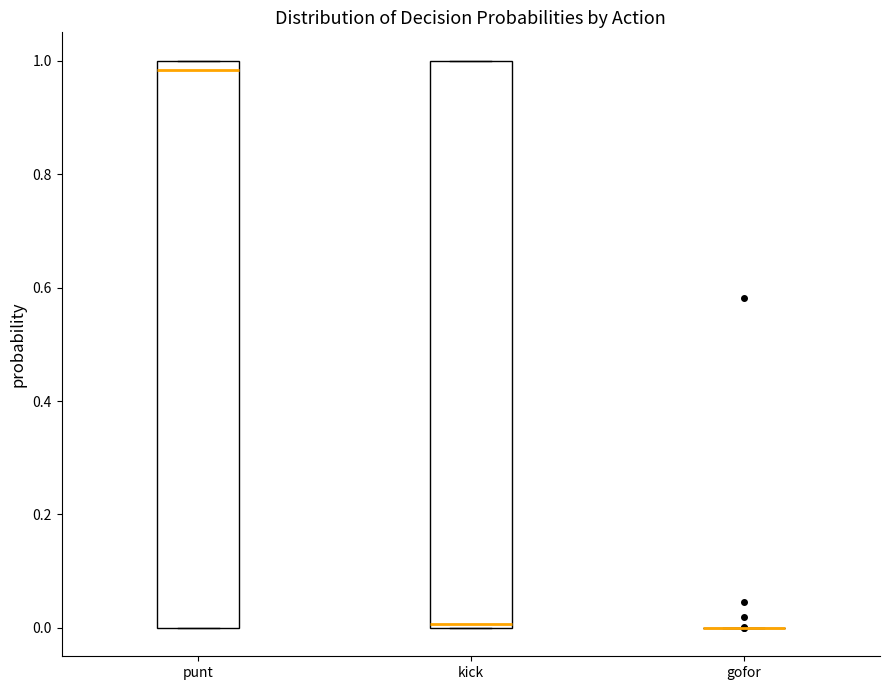

Reading left to right, transcribe this box plot: for each box, give where its median line is, the range the box spans, and where its two whiskers end, as read against the y-axis. The values are not printed on the chart, so give them approximately, as read against the axis.

punt: median 0.98, box 0.00 to 1.00, whiskers 0.00 to 1.00
kick: median 0.00 (just above the box's lower edge), box 0.00 to 1.00, whiskers 0.00 to 1.00
gofor: box collapsed to a line at 0.00, whiskers 0.00 to 0.00